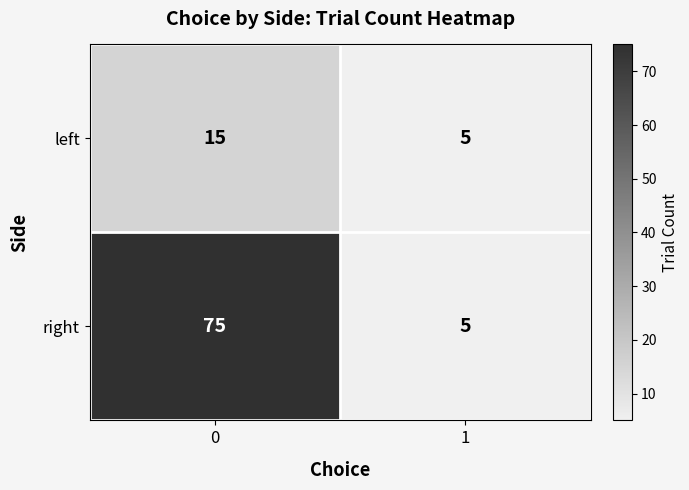

The left series shows 3 at 1. True or false?

False